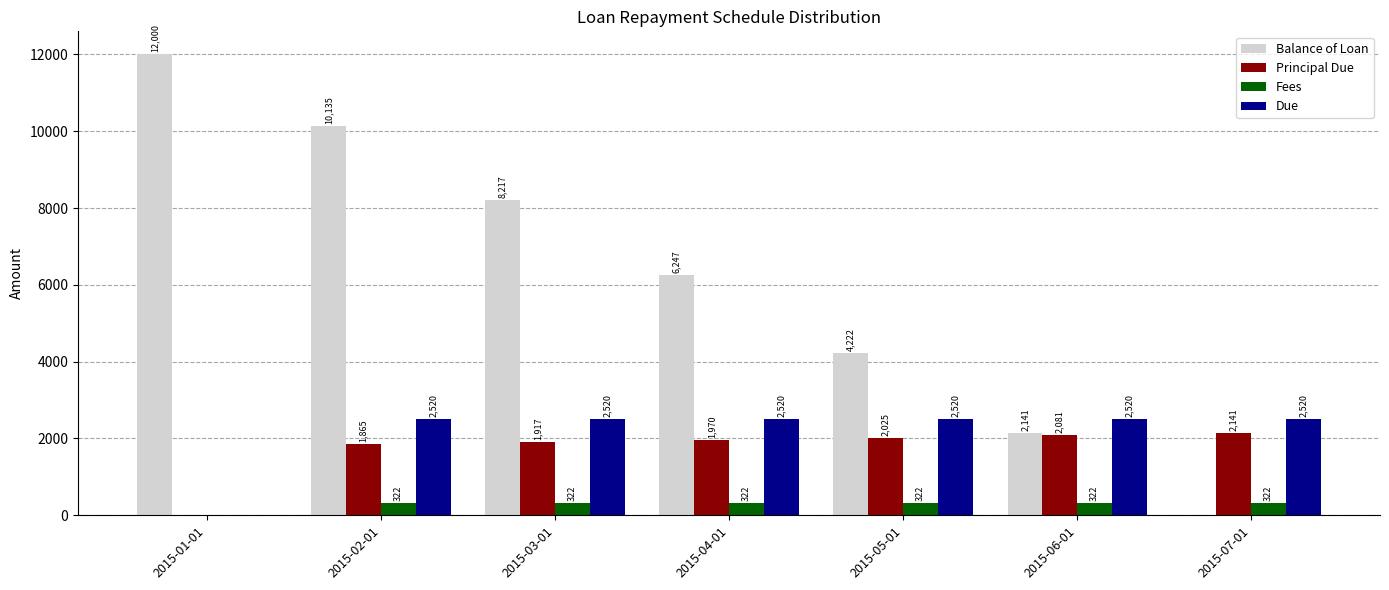

Is the value of Due at 2015-05-01 greater than the value of Principal Due at 2015-01-01?

Yes